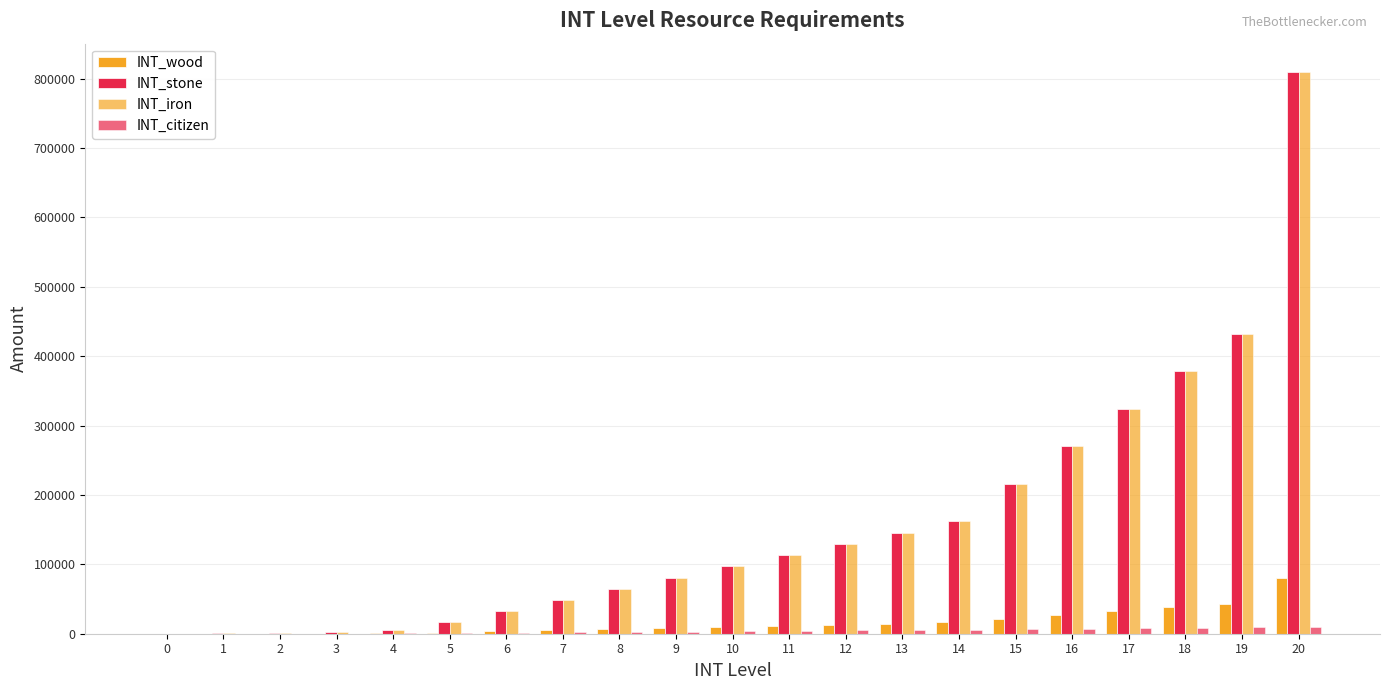

Rank the series by their maximum value, from lowest to highest.

INT_citizen, INT_wood, INT_stone, INT_iron